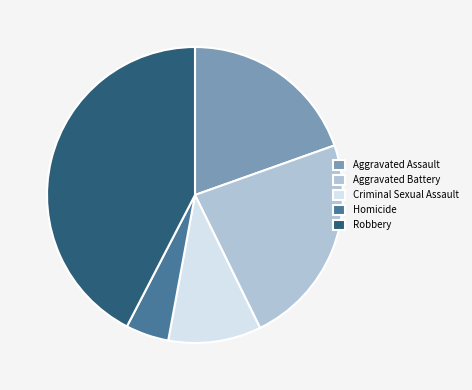

What is the largest slice in the pie chart?

Robbery